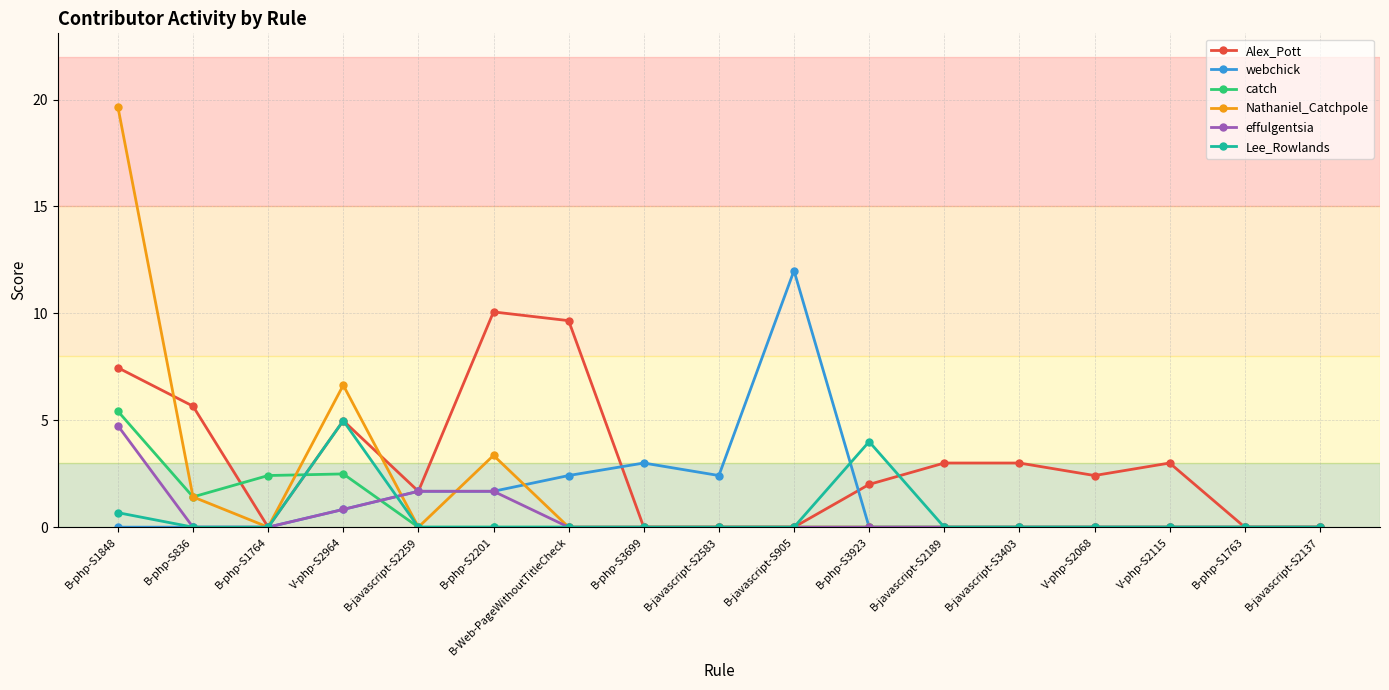

At which category is the sum across all series the highest?

B-php-S1848